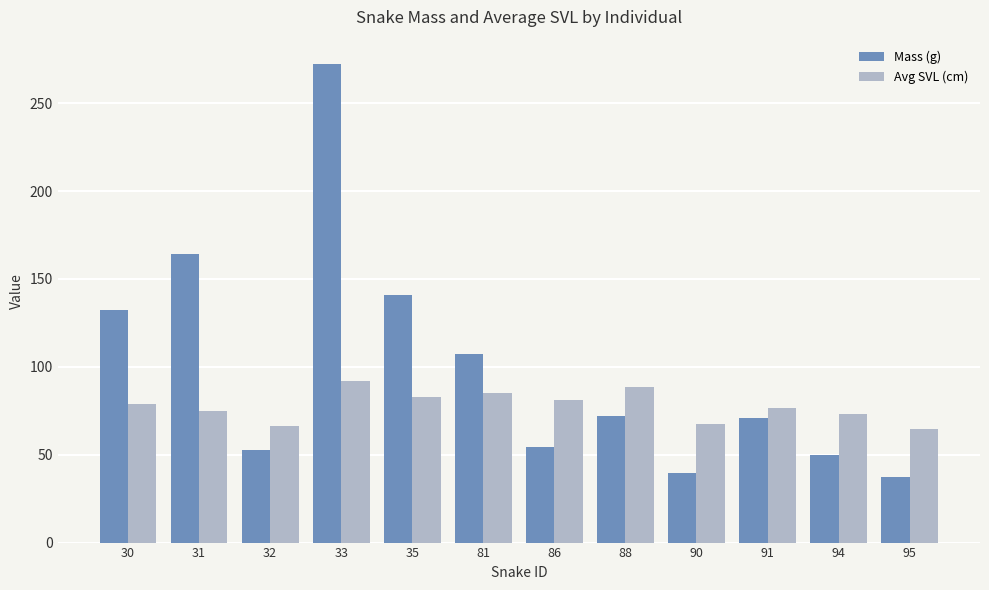

What is the approximate value of Avg SVL (cm) at 90?

67.2